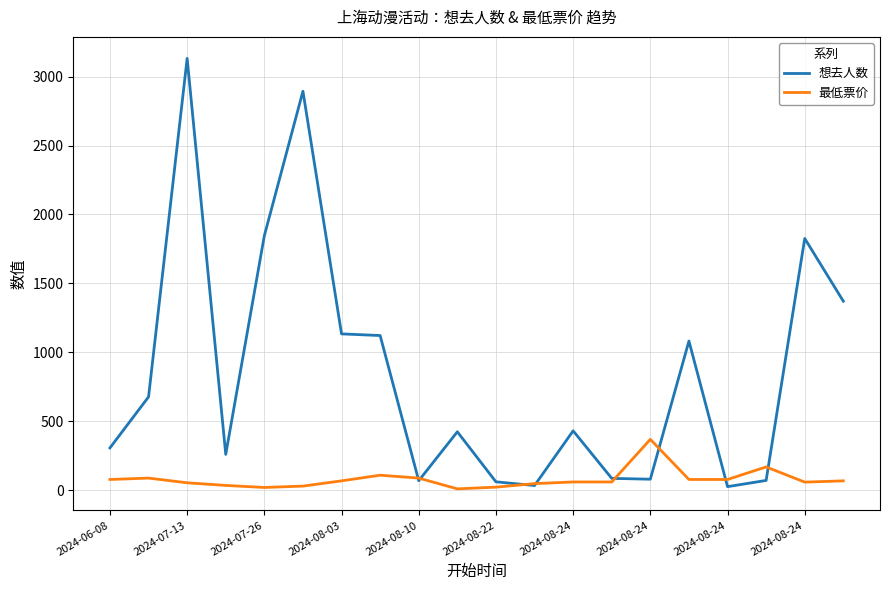

True or false: 最低票价 and 想去人数 intersect in this chart.

True